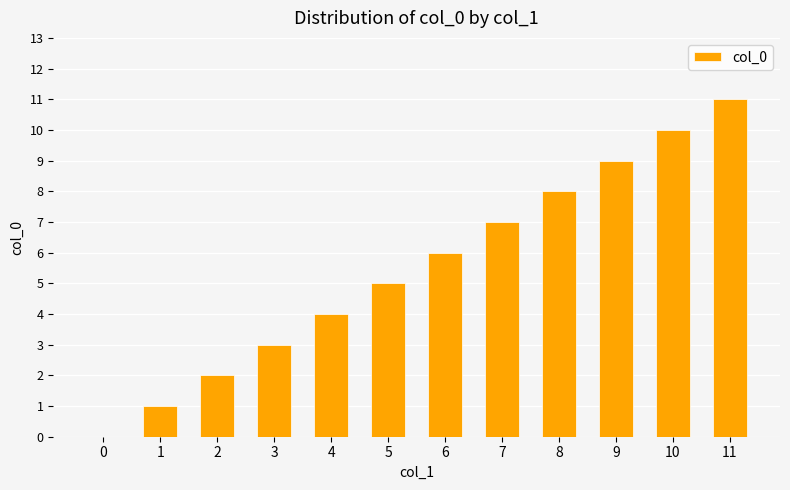

Which has a higher value, 0 or 1?

1